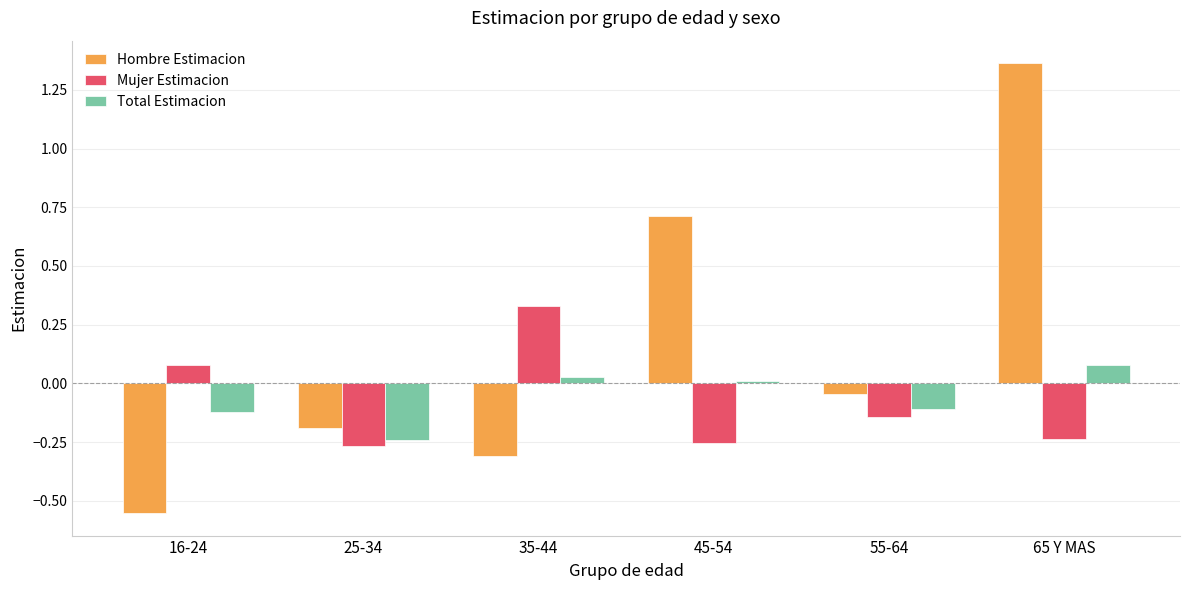

How many values in Mujer Estimacion are above zero?

2